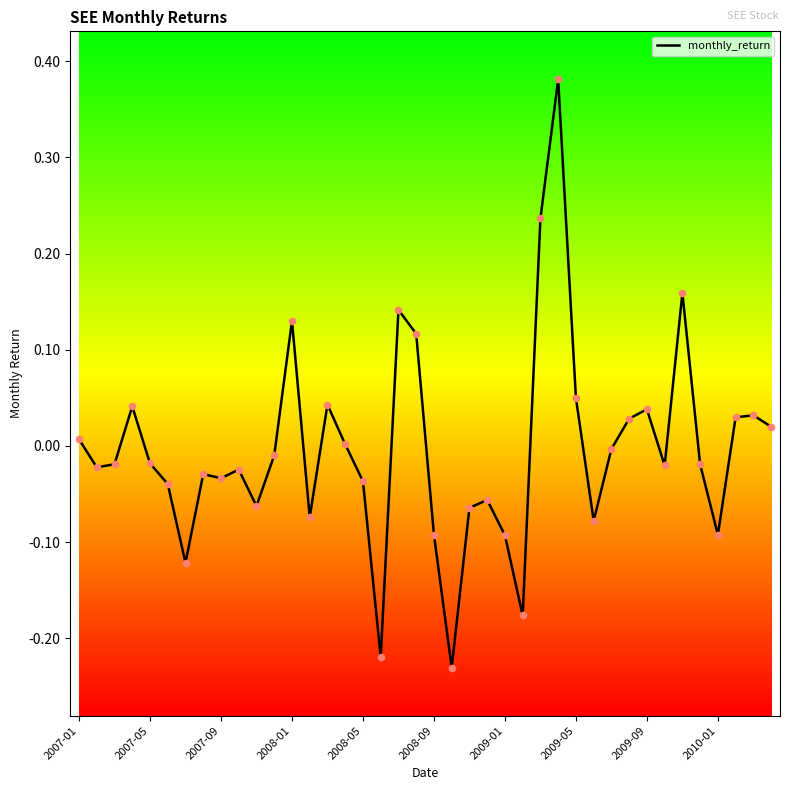

What is the difference between the maximum and minimum values?

0.6